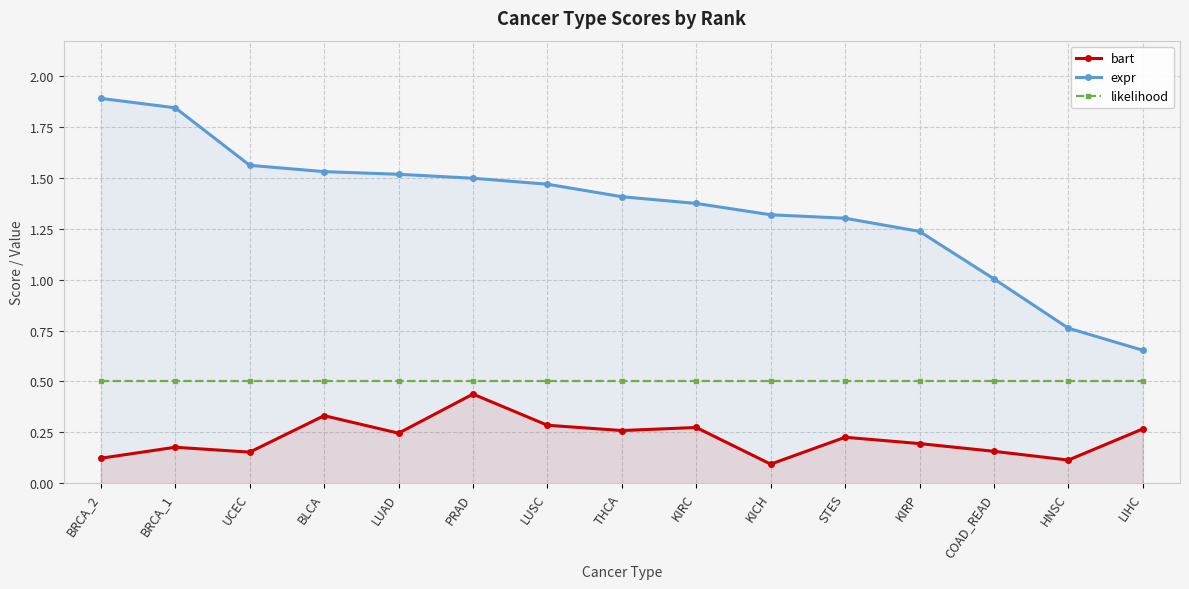

True or false: bart and likelihood cross at least once.

False